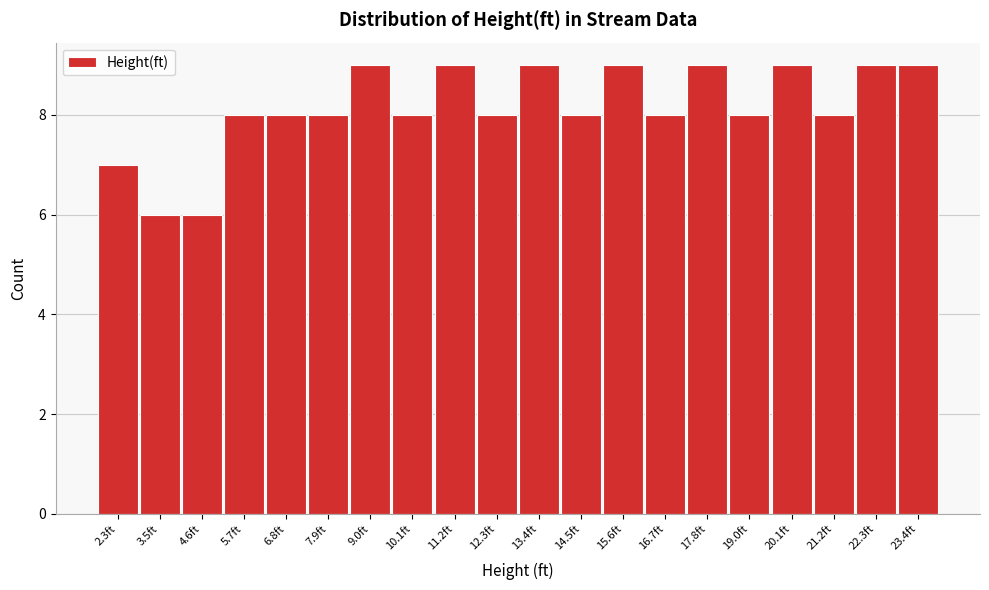

Reading left to right, list all the values displayed in this chart.

7	6	6	8	8	8	9	8	9	8	9	8	9	8	9	8	9	8	9	9